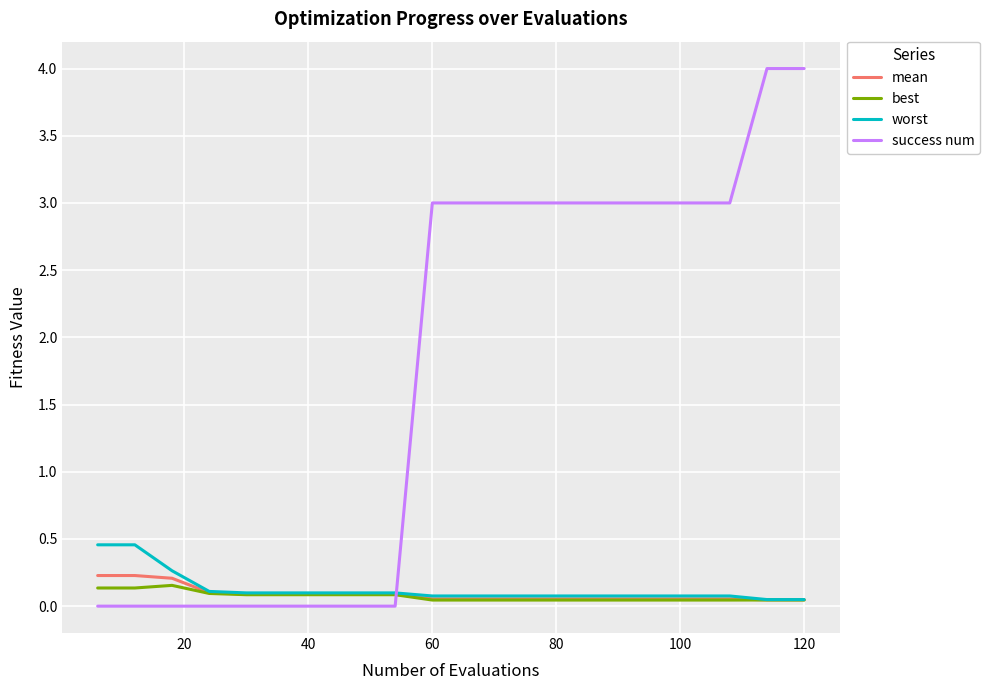

How many intersections are there between best and success num?

1